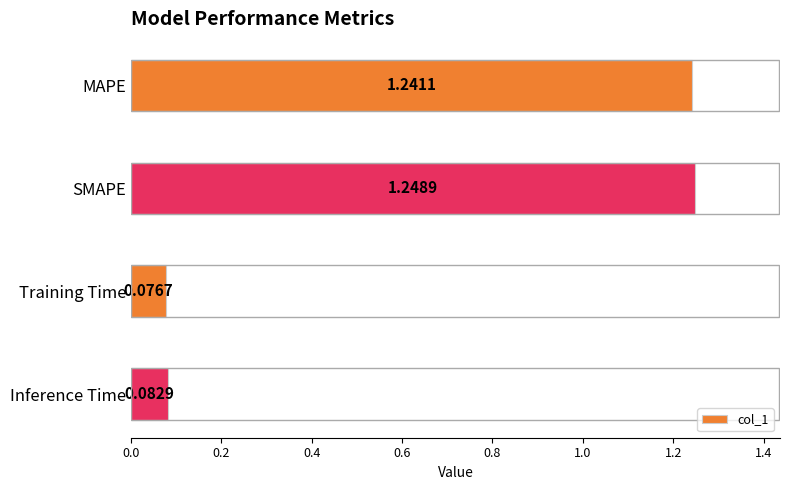

What is the change in value from MAPE to Inference Time?

-1.2